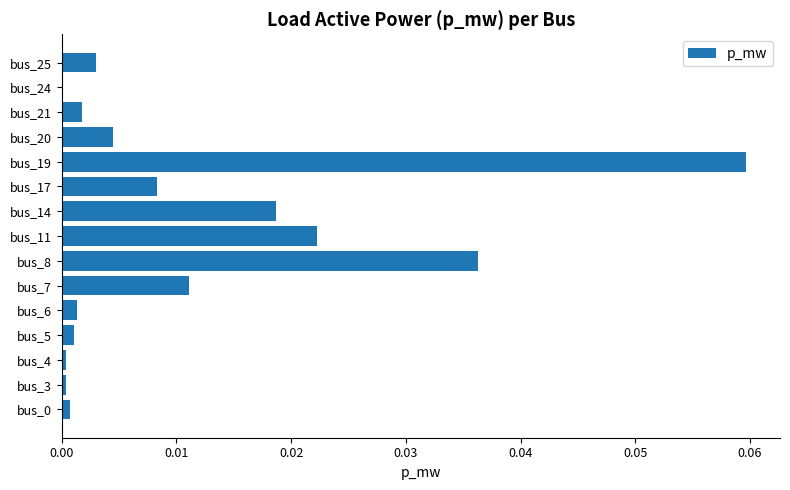

Which category has the highest value across all series?

bus_19